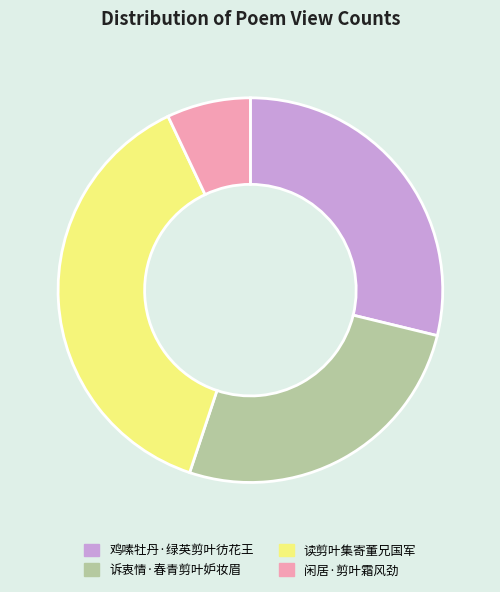

What is the largest slice in the pie chart?

读剪叶集寄董兄国军